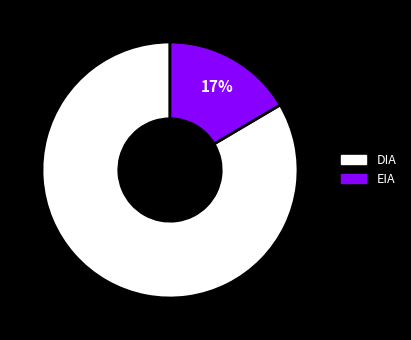

What percentage is the EIA slice, to the nearest percent?

17%